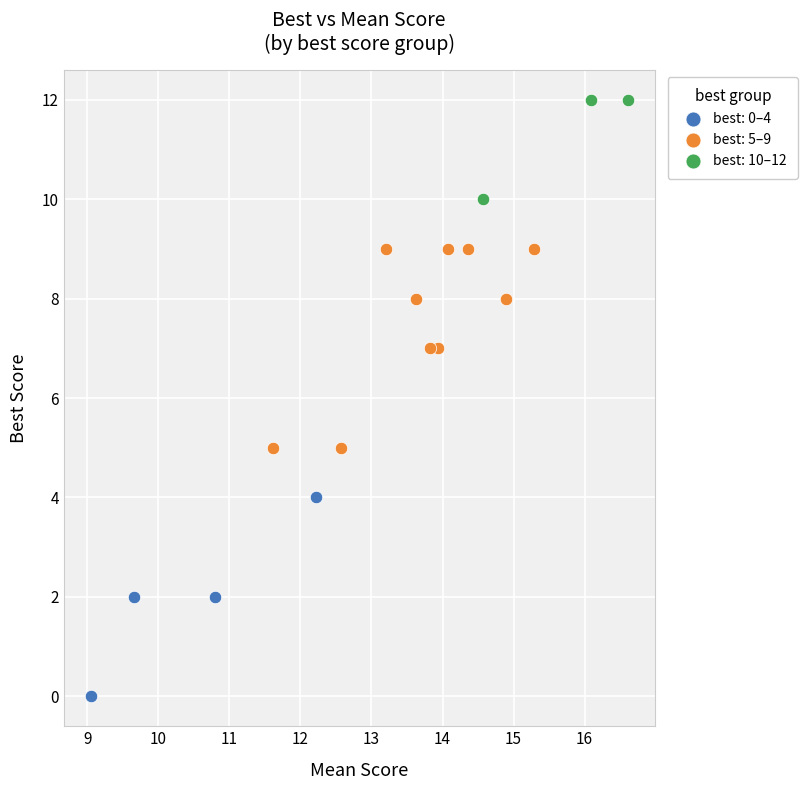

Which series contains the highest Y value?

best: 10–12